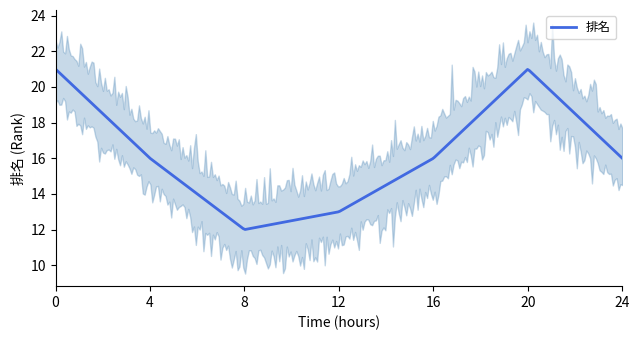

Count the values in the range 13 to 21.

6